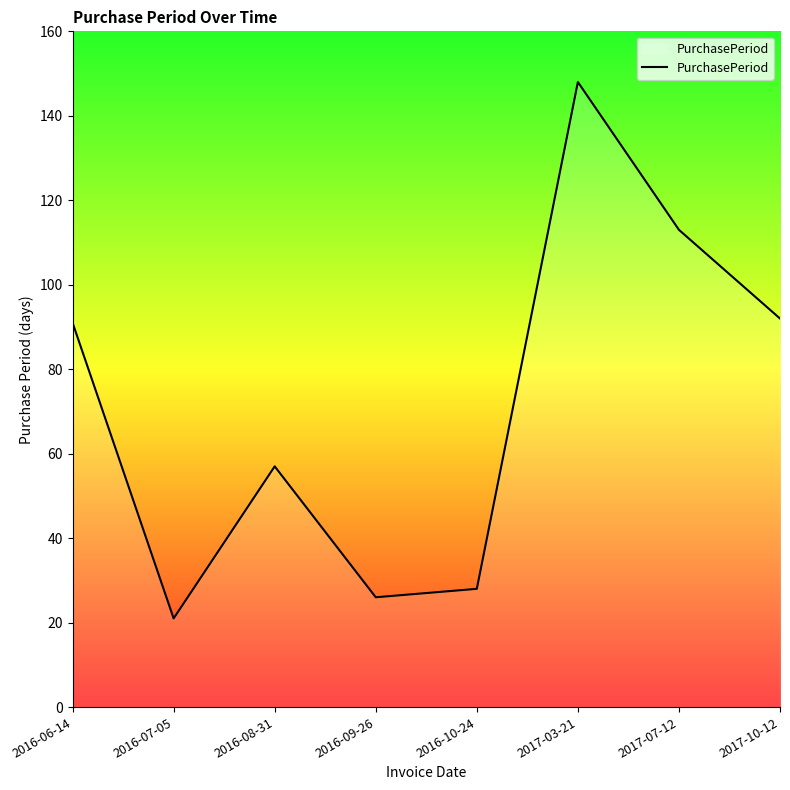

What is the sum of all values?

576